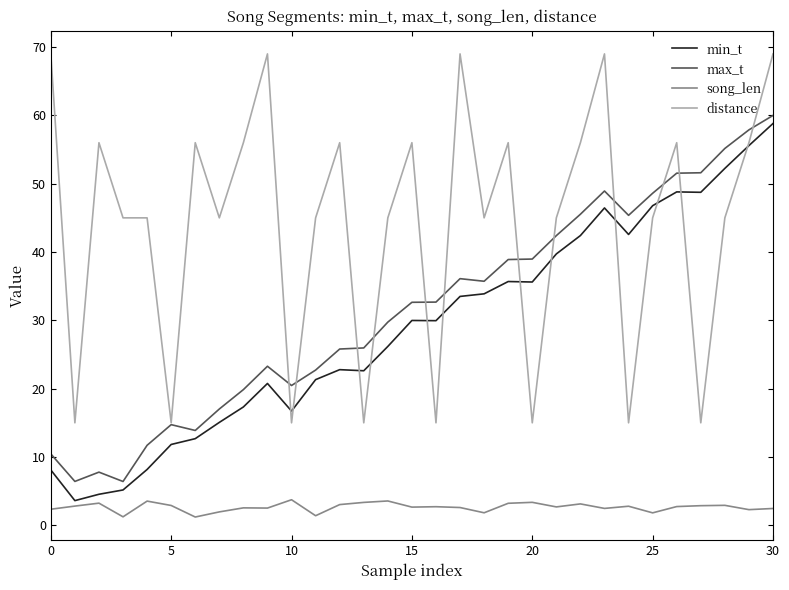

What is the lowest value of the max_t series?

6.4